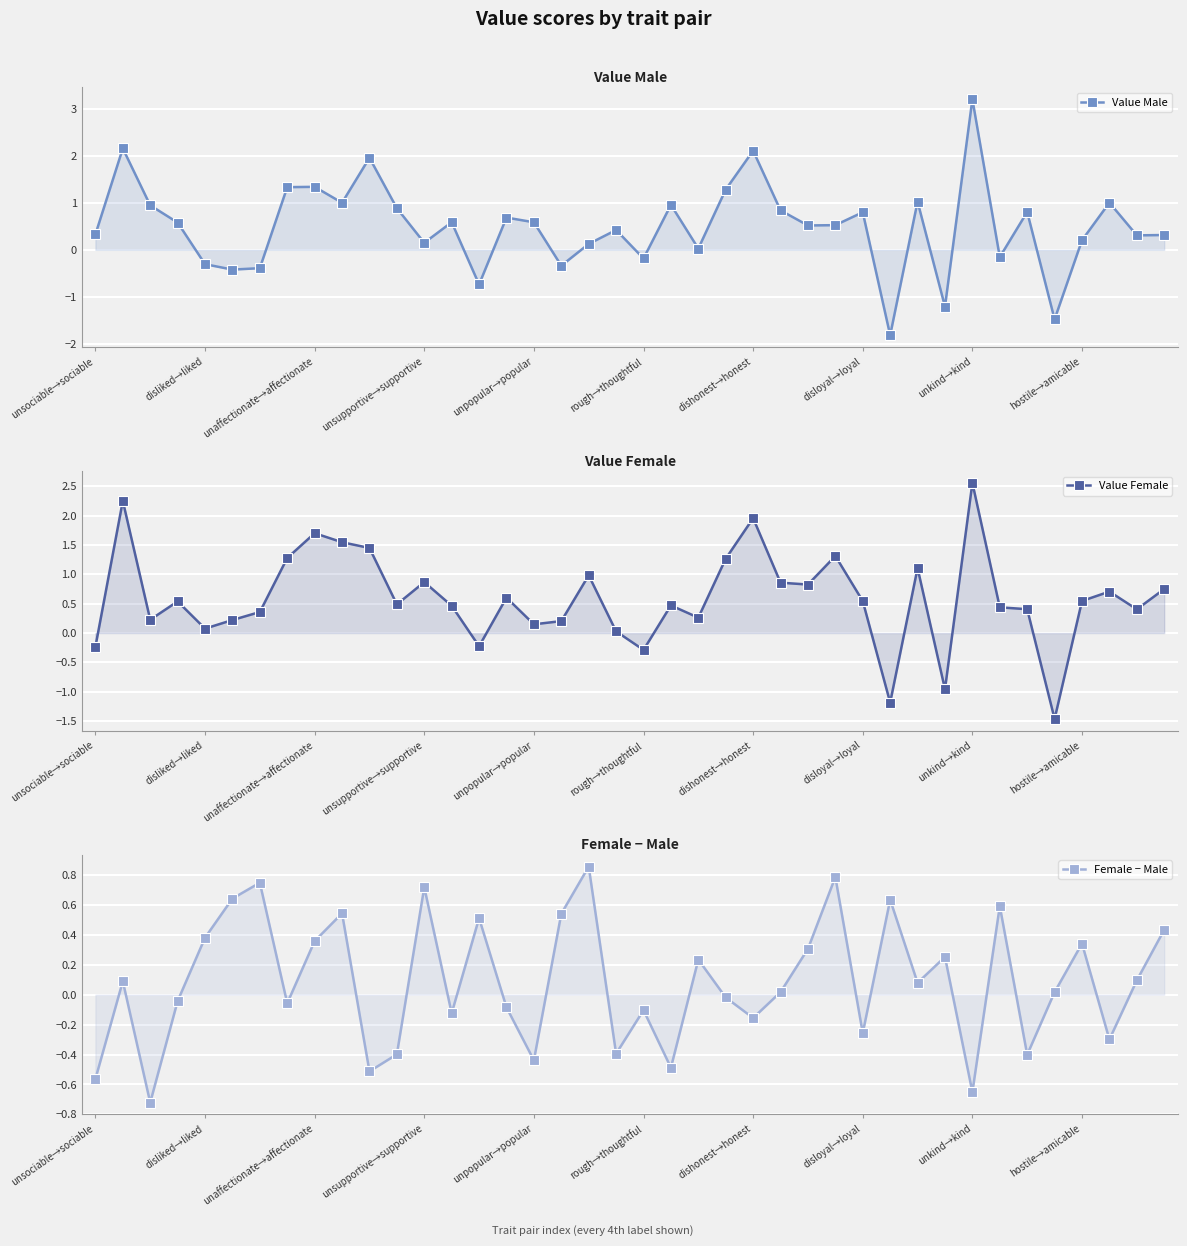

Which series has the largest range (max minus min)?

Value Male